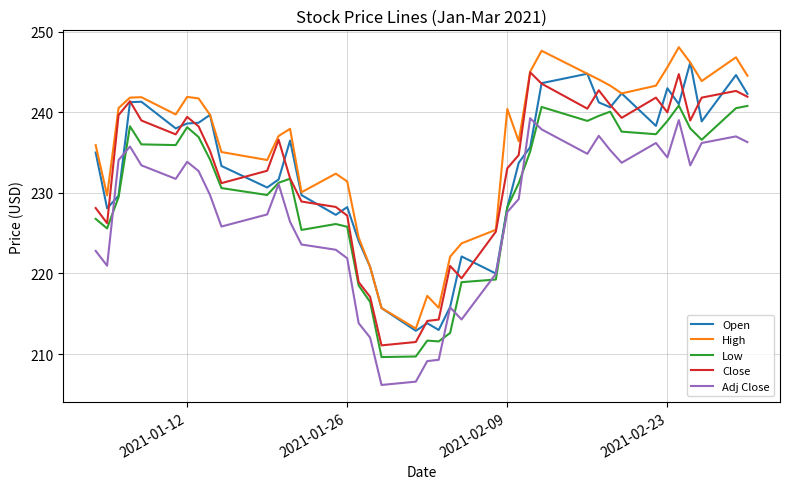

What is the minimum value for High?

213.2